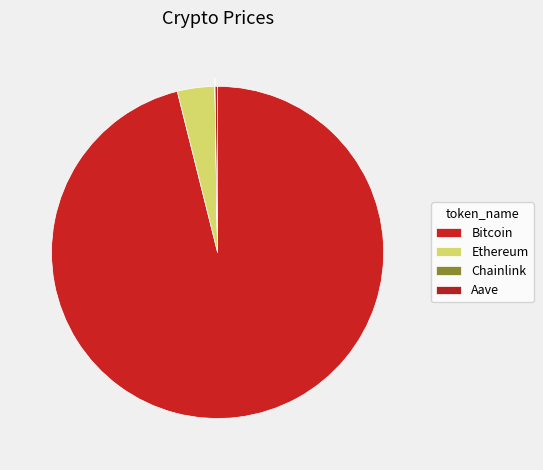

What percentage is the Ethereum slice, to the nearest percent?

4%